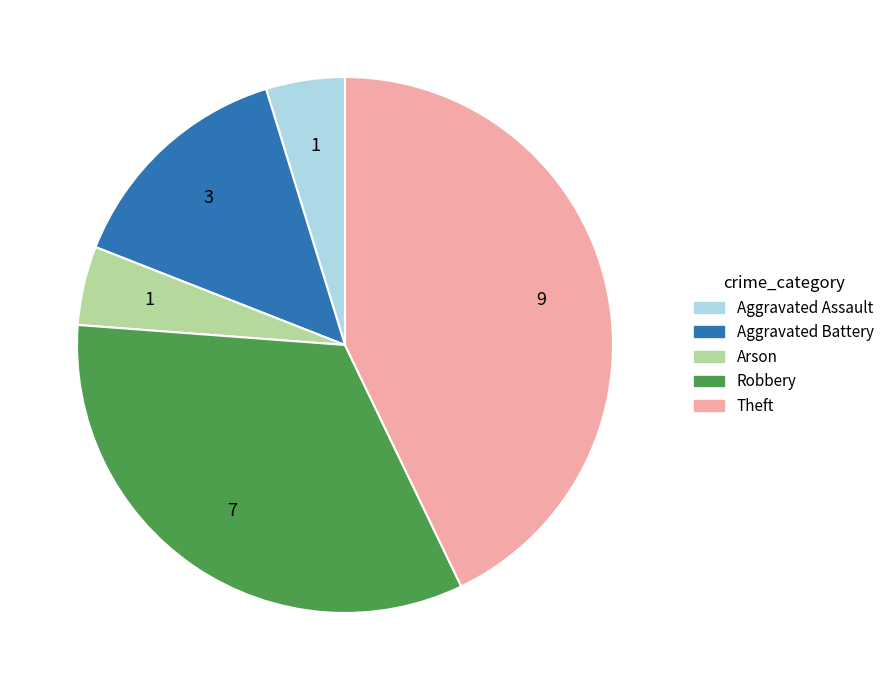

Approximately how many times larger is the value at Theft compared to Arson?

9.0